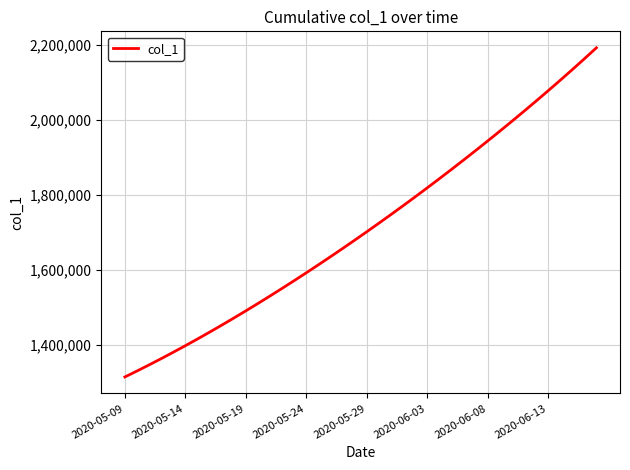

Does the chart display data point markers on the line(s)?

No